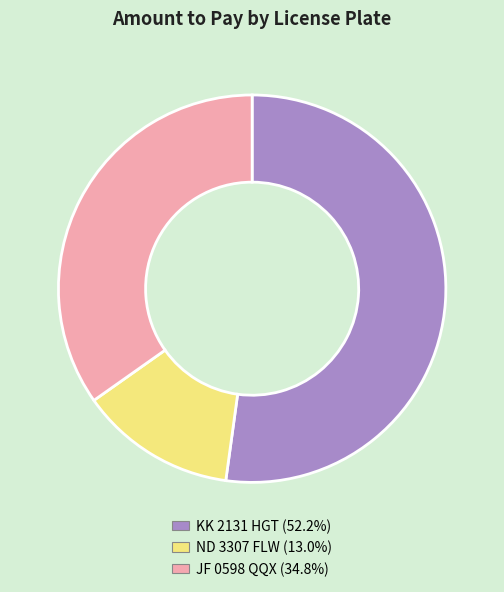

Which category accounts for the majority?

KK 2131 HGT